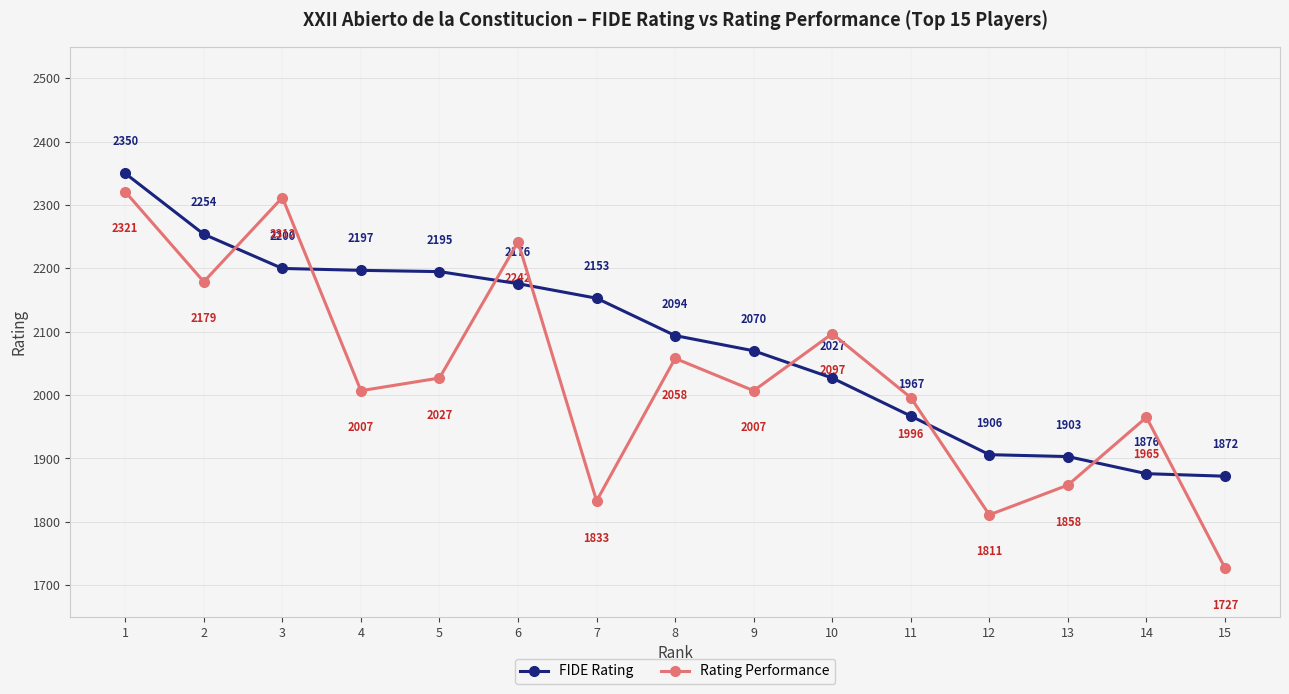

Reading left to right, list all the values displayed in this chart.

FIDE Rating: 2350	2254	2200	2197	2195	2176	2153	2094	2070	2027	1967	1906	1903	1876	1872
Rating Performance: 2321	2179	2312	2007	2027	2242	1833	2058	2007	2097	1996	1811	1858	1965	1727